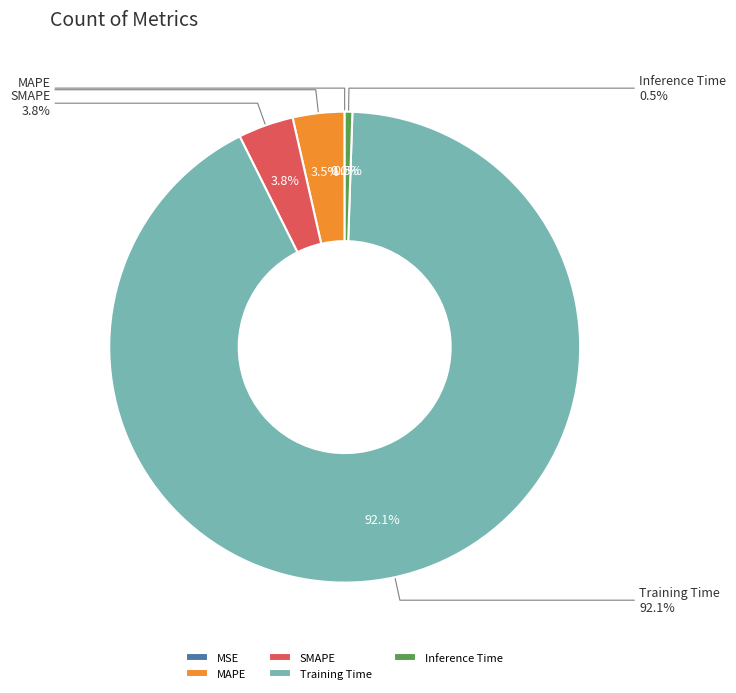

To the nearest percent, what percentage of the pie is Inference Time?

1%